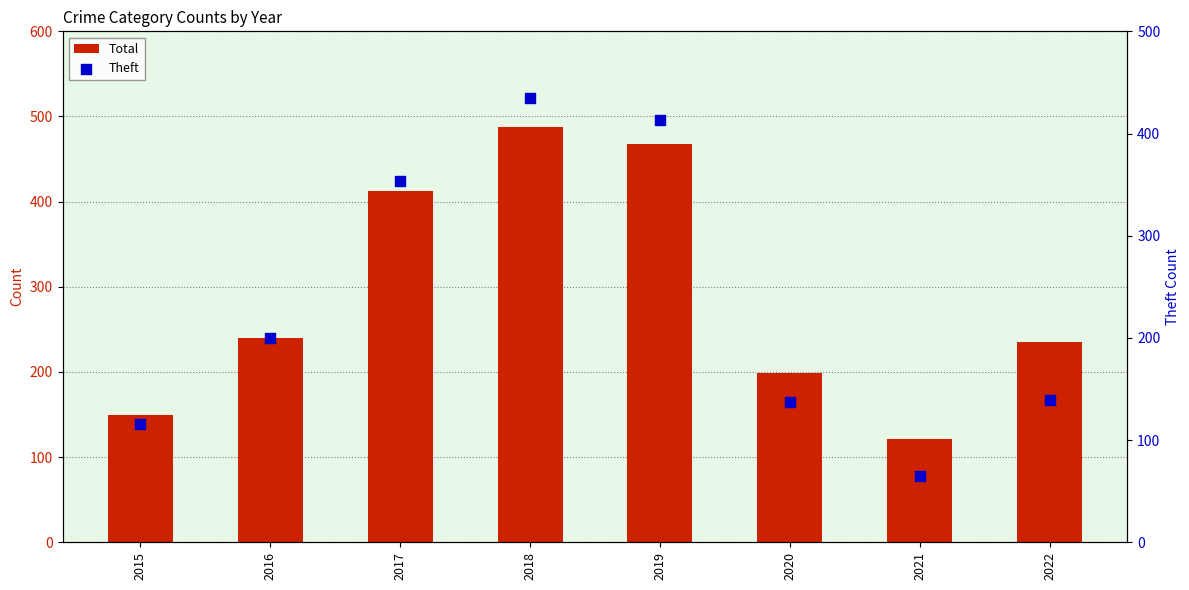

Which series has the largest total across all categories?

Total